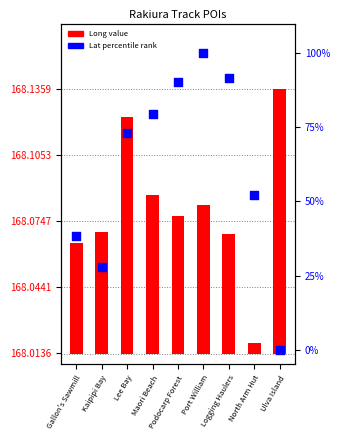

Which series has the largest Y range (max minus min)?

Lat %ile